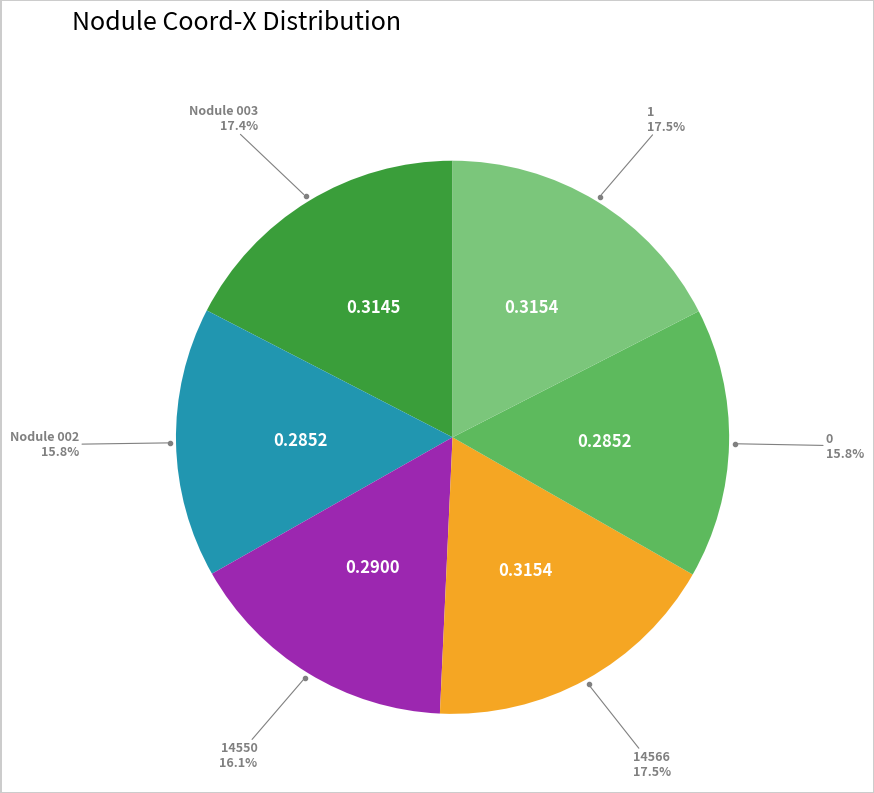

To the nearest percent, what is the difference between the largest and smallest slice percentages?

2%